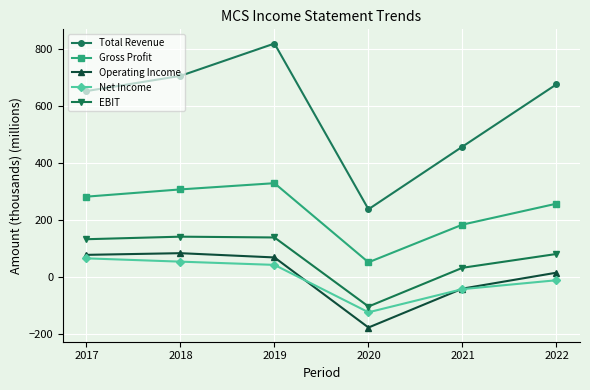

What is the difference between the highest and lowest values at 2019?

778.9